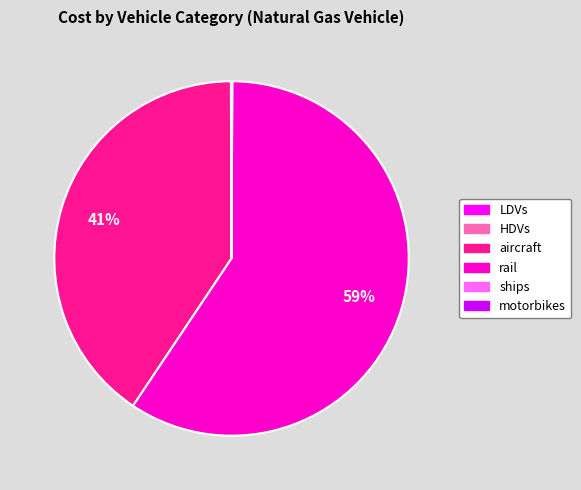

To the nearest percent, what is the average slice percentage?

17%